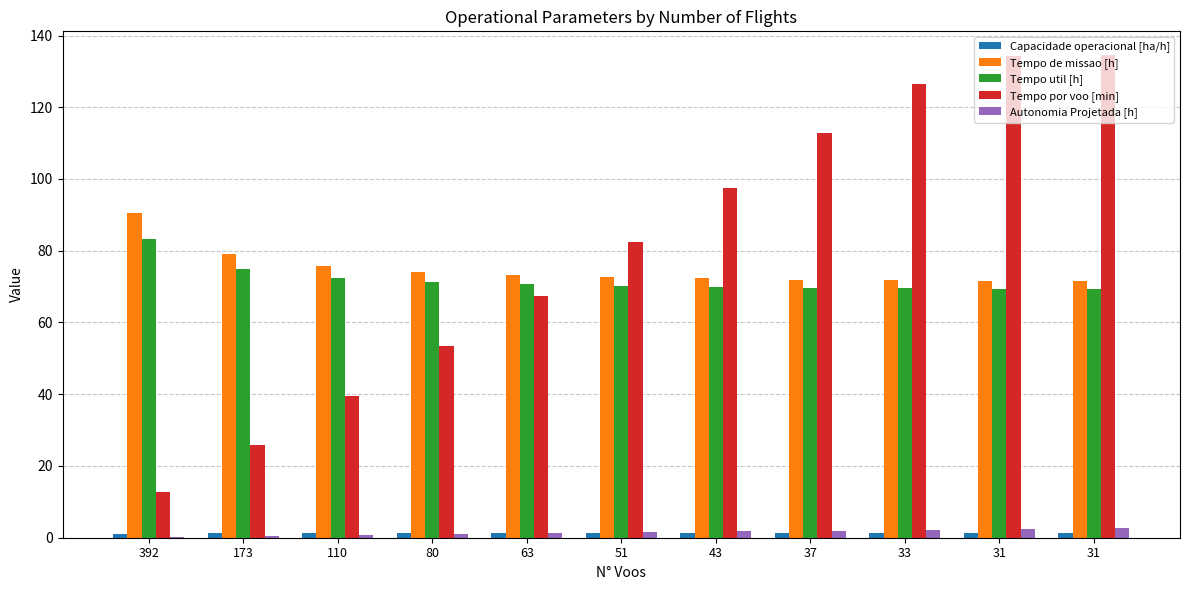

Are the bars horizontal?

No